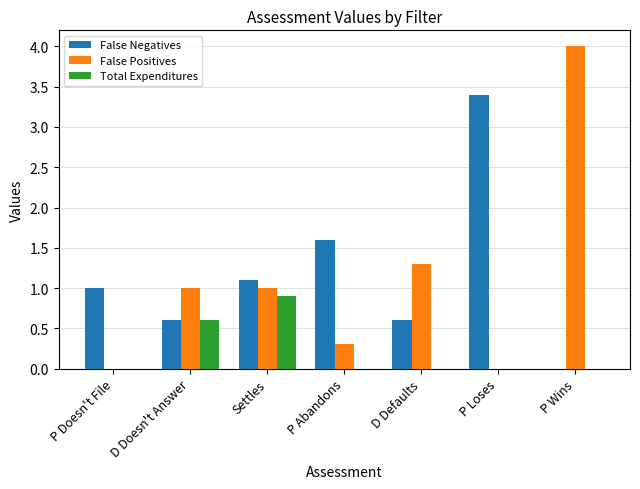

Count the Total Expenditures values in the range 0 to 1.

7